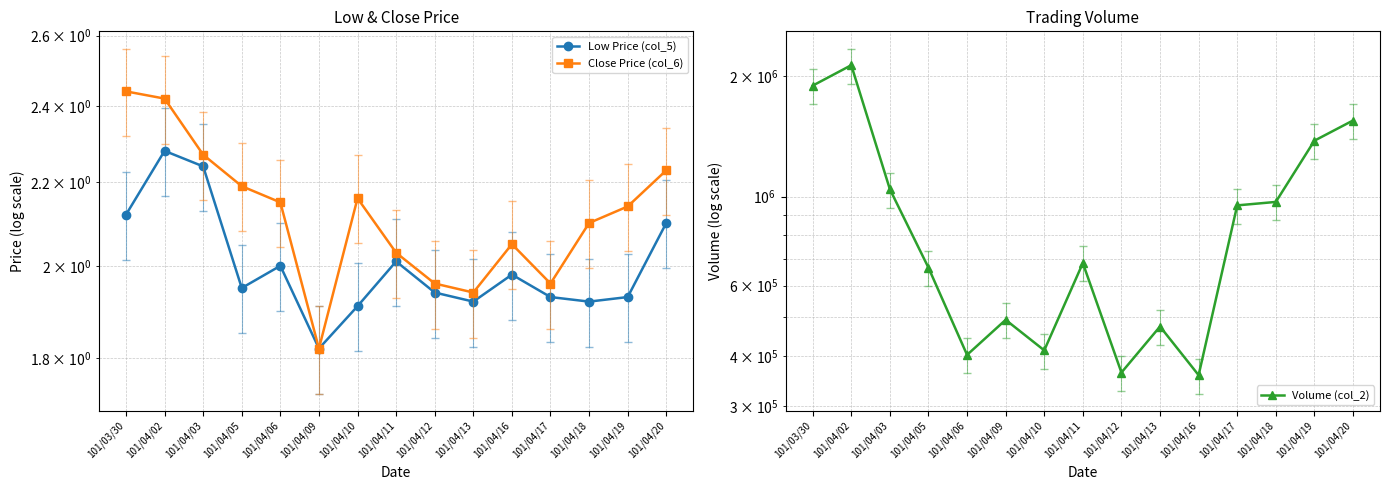

What position from the right is 101/04/02?

14